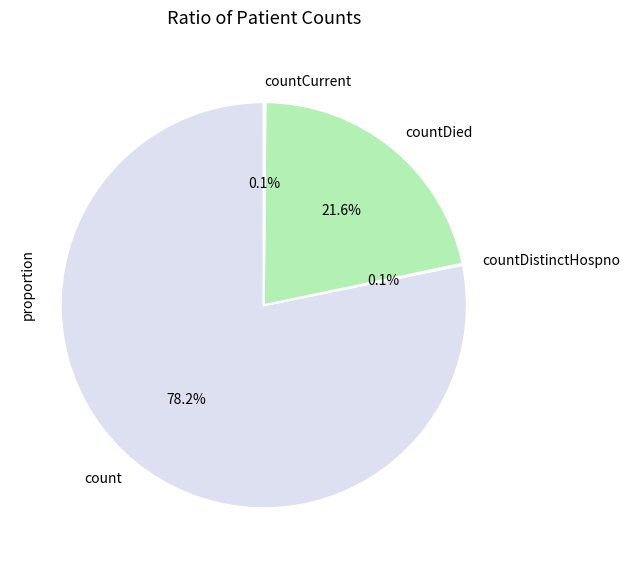

Which slice is the largest?

count